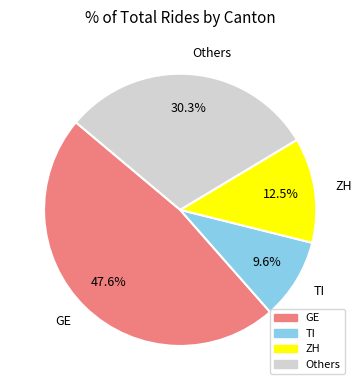

How much of the chart is everything except ZH?

87.5%